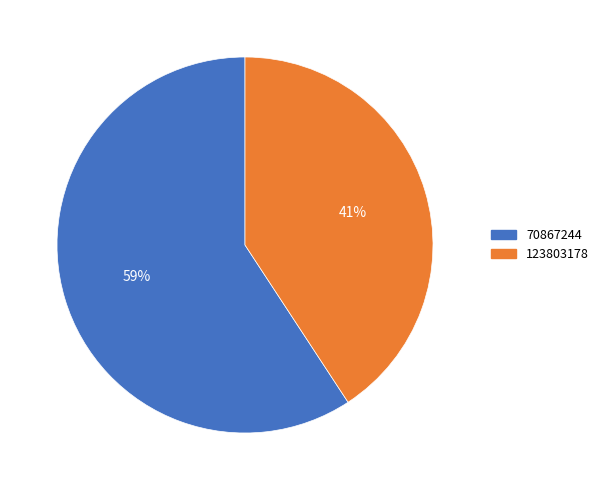

Combined, do 123803178 and 70867244 account for over 50%?

Yes